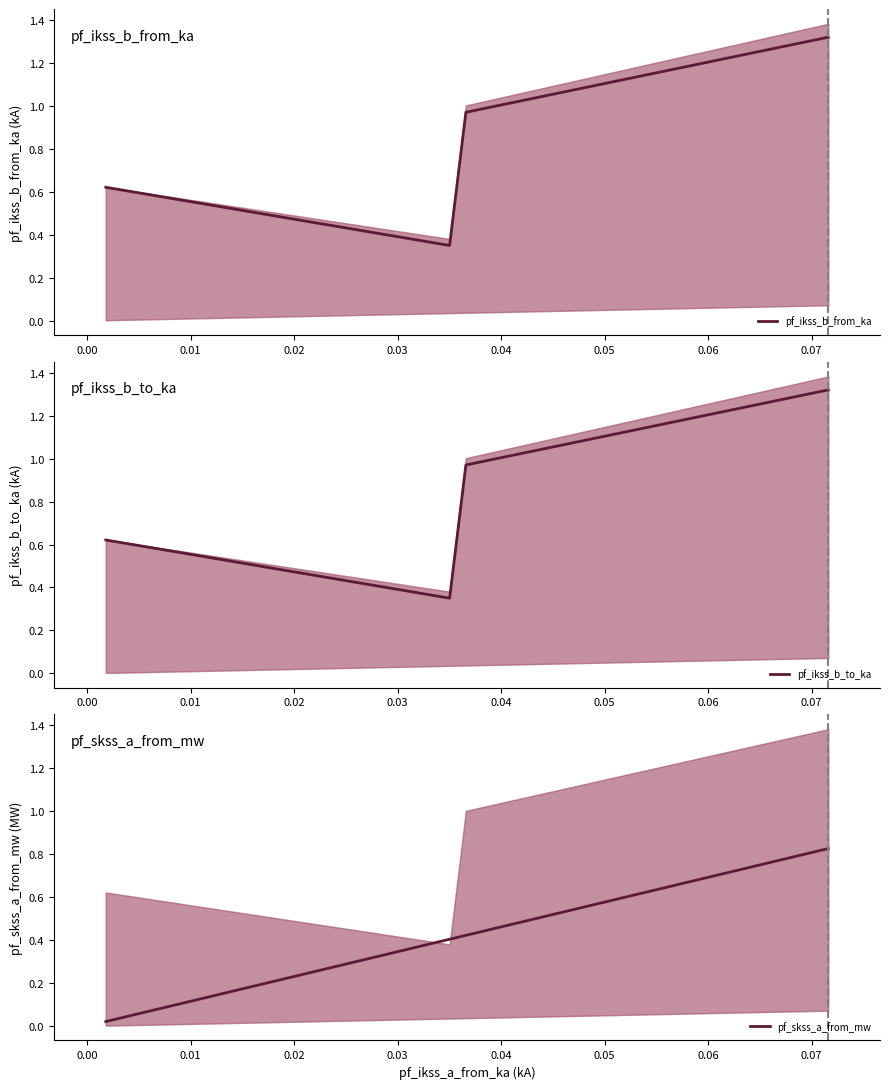

Is the value of pf_skss_a_from_mw at 0.01 greater than the value of pf_ikss_b_to_ka at −0.01?

No